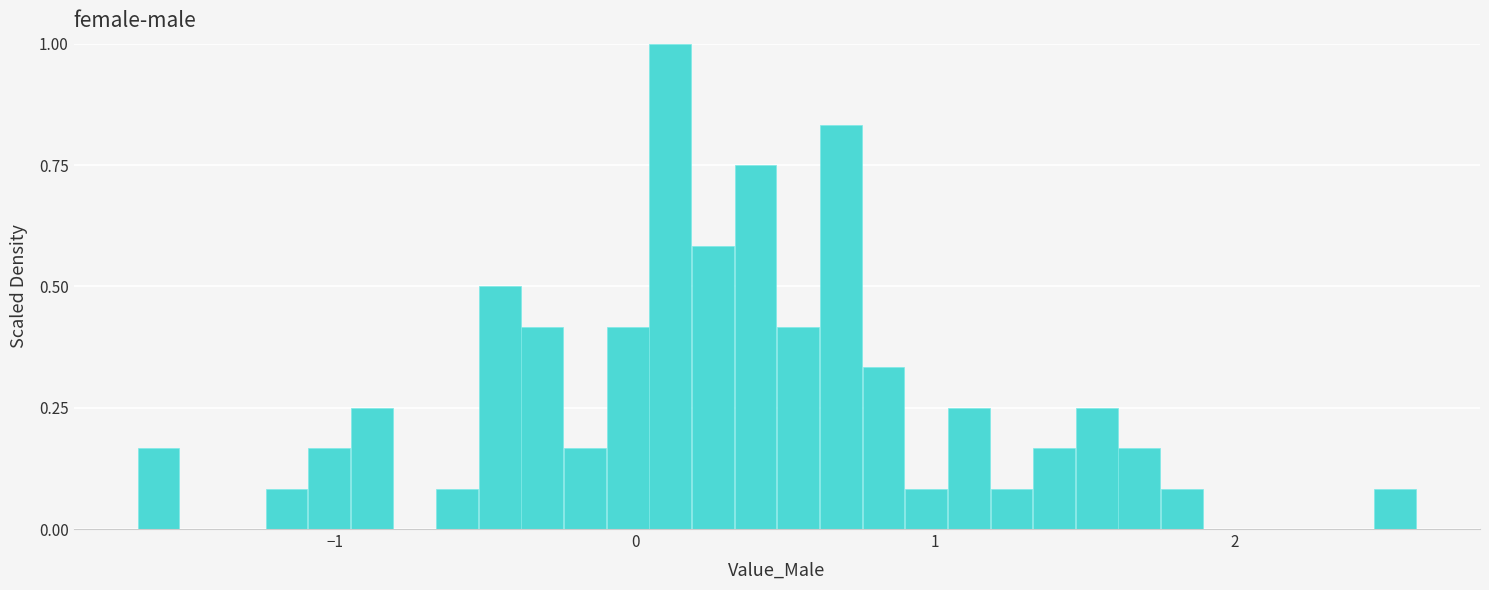

Around what value on the x-axis is the tallest bar? Give the approximate position of its centre, as read against the axis.

0.1